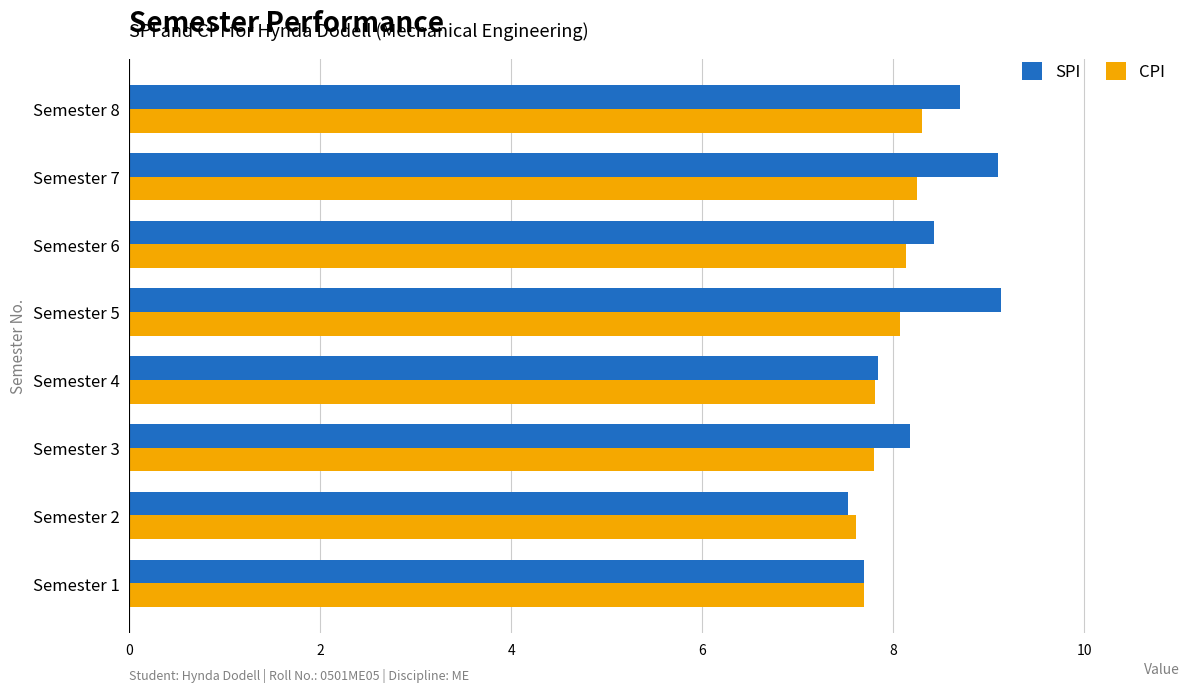

At how many categories does at least one series exceed 8?

5